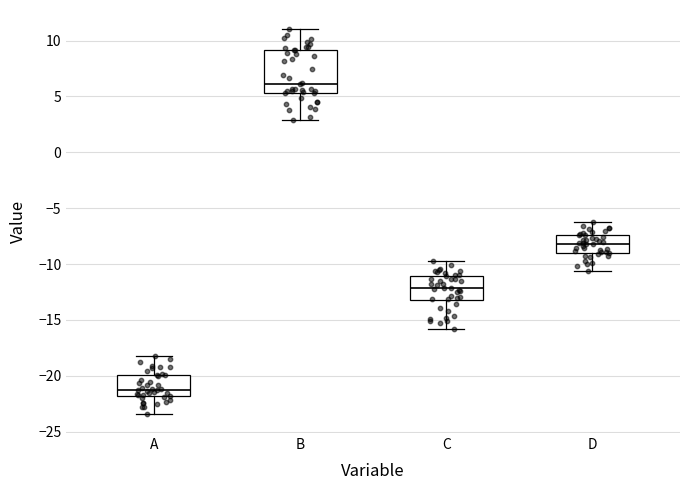

Where does the upper whisker of the box for B end on the y-axis? The values are not printed on the chart, so give them approximately, as read against the axis.

11.0